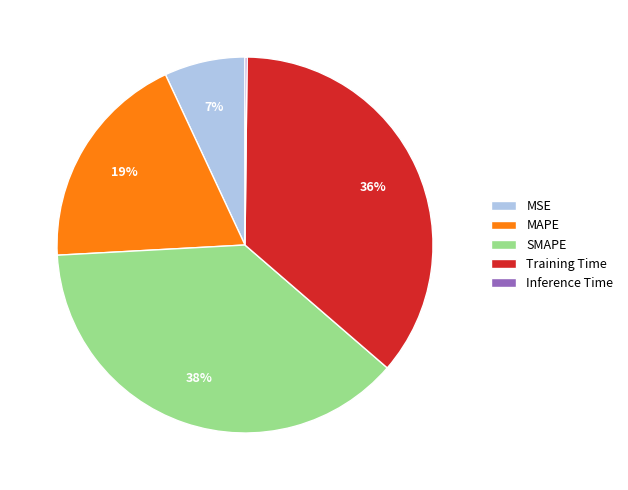

What percentage is the MAPE slice, to the nearest percent?

19%